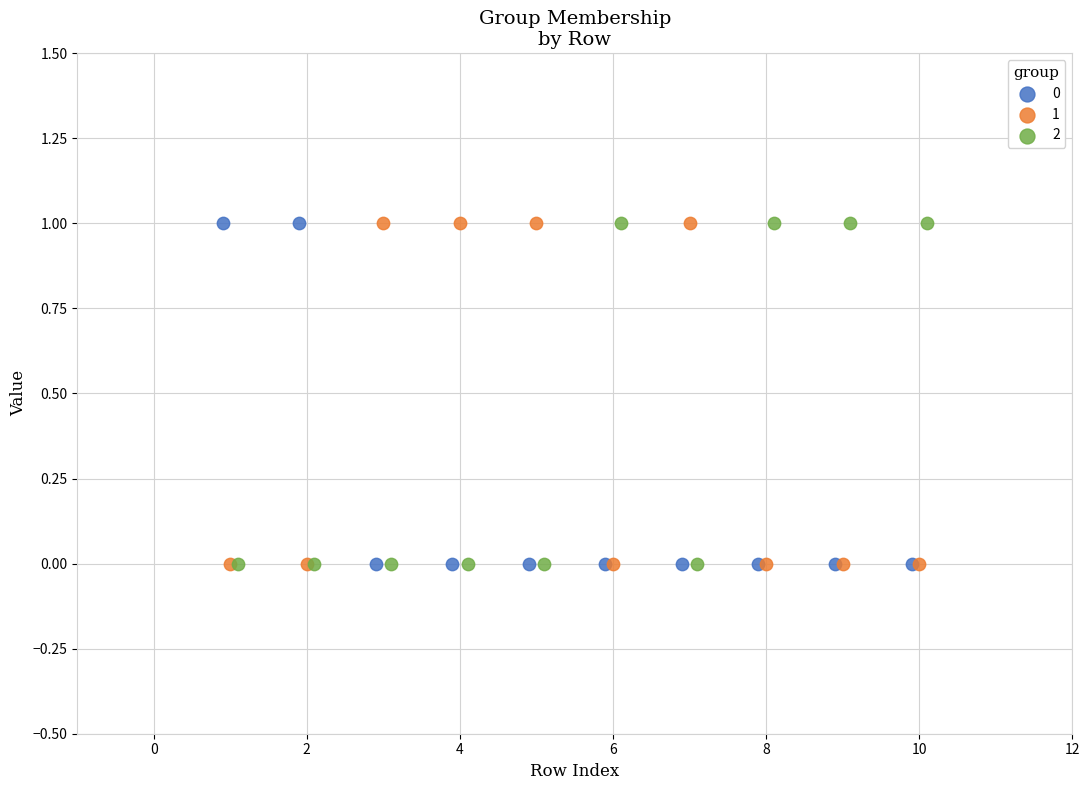

What are all the series names shown in the legend?

0, 1, 2